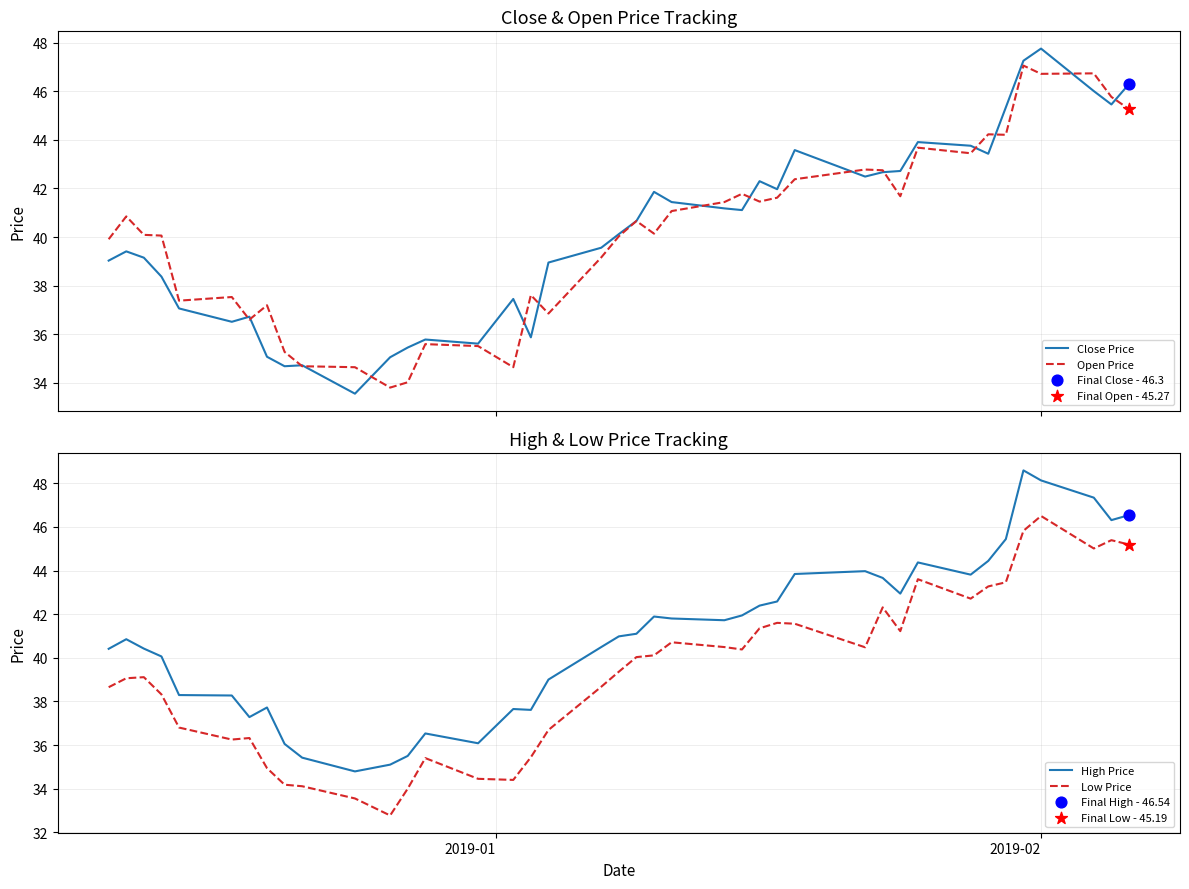

Which series has the largest total across all categories?

High Price